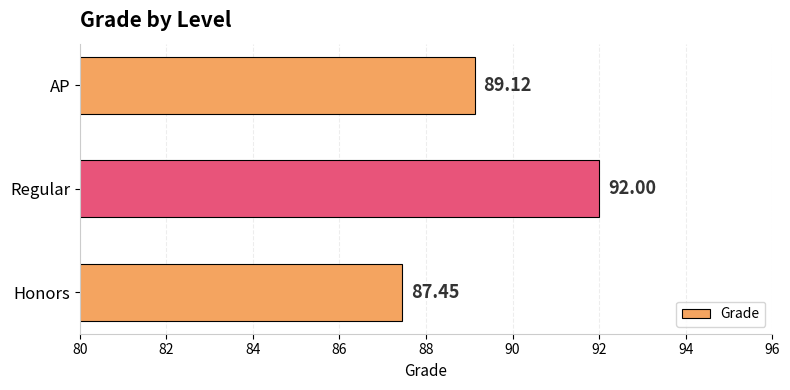

What is the sum of all values?

268.6